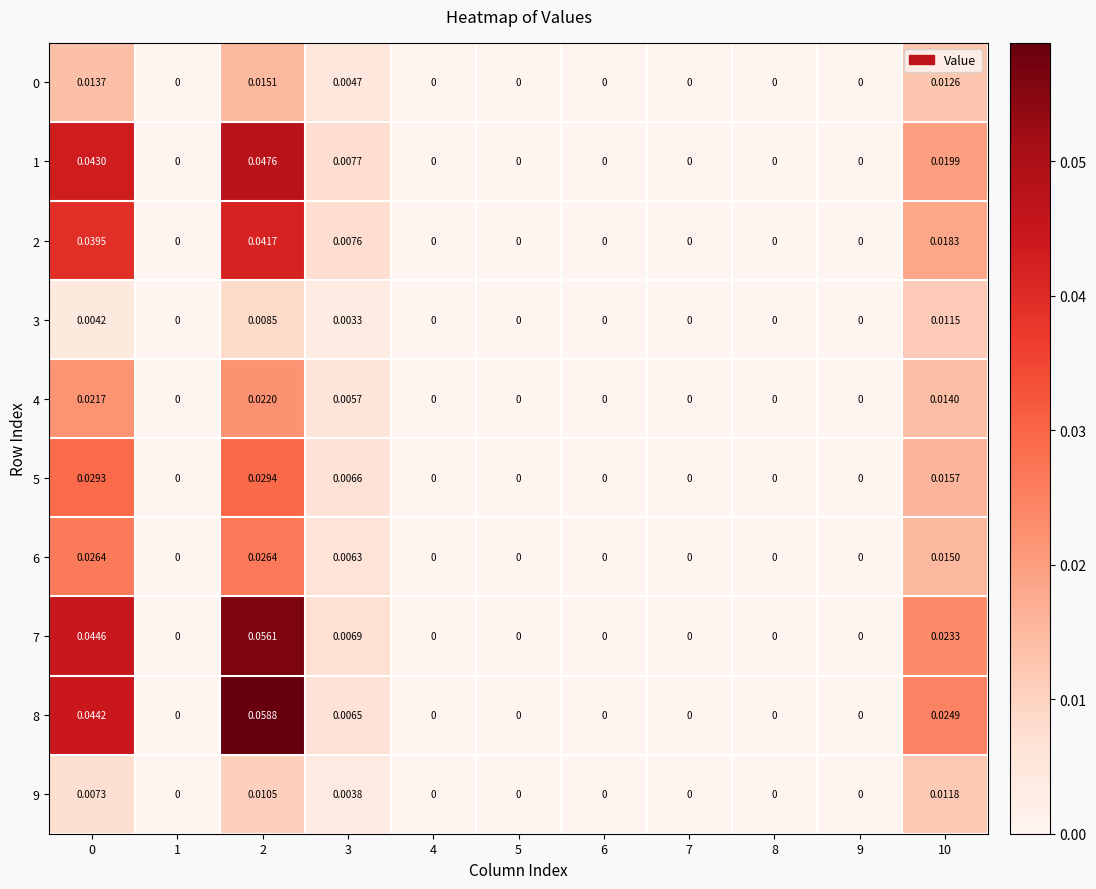

Is the value of 8 at 10 greater than the value of 2 at 9?

Yes